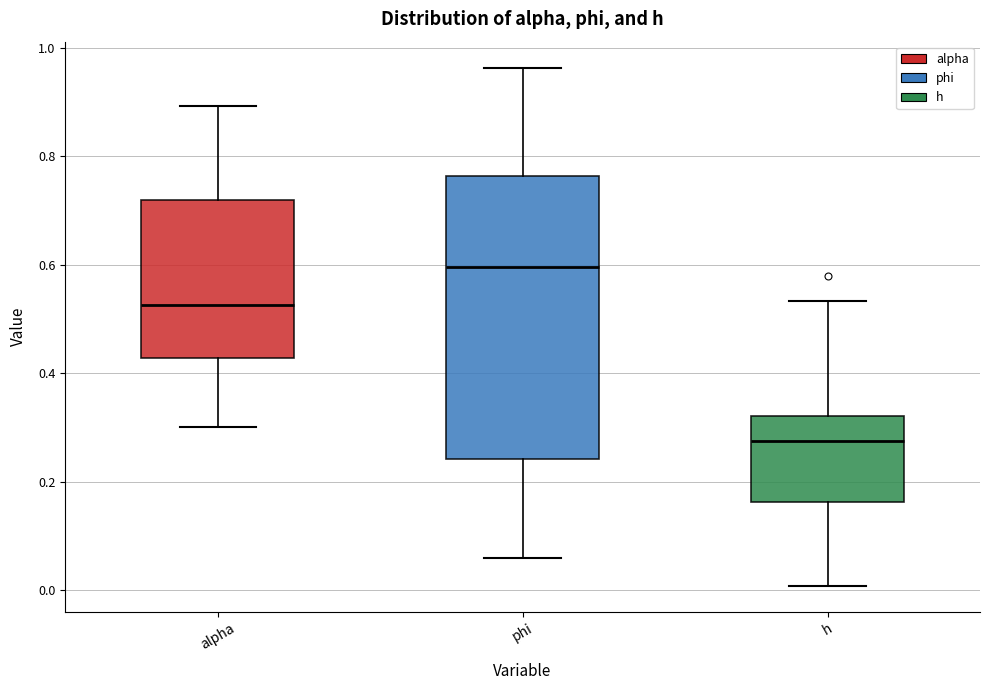

Reading left to right, read every box against the y-axis: the position of its median line, the range the box covers, and the ends of its whiskers. The values are not printed on the chart, so give them approximately, as read against the axis.

alpha: median 0.52, box 0.42 to 0.72, whiskers 0.30 to 0.90
phi: median 0.60, box 0.24 to 0.76, whiskers 0.06 to 0.96
h: median 0.28, box 0.16 to 0.32, whiskers 0.00 to 0.54